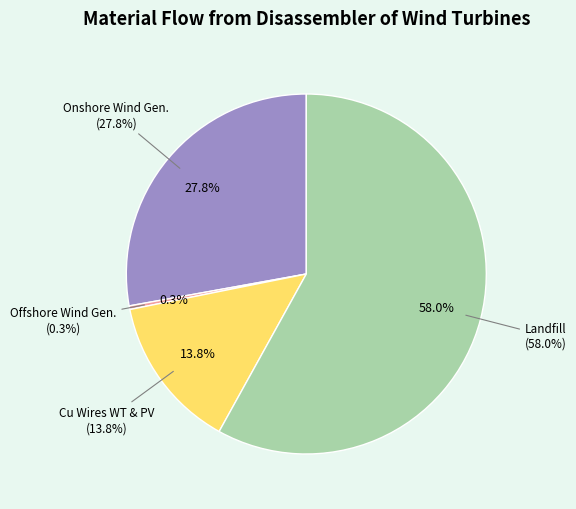

To the nearest percent, what is the difference between the largest and smallest slice percentages?

58%